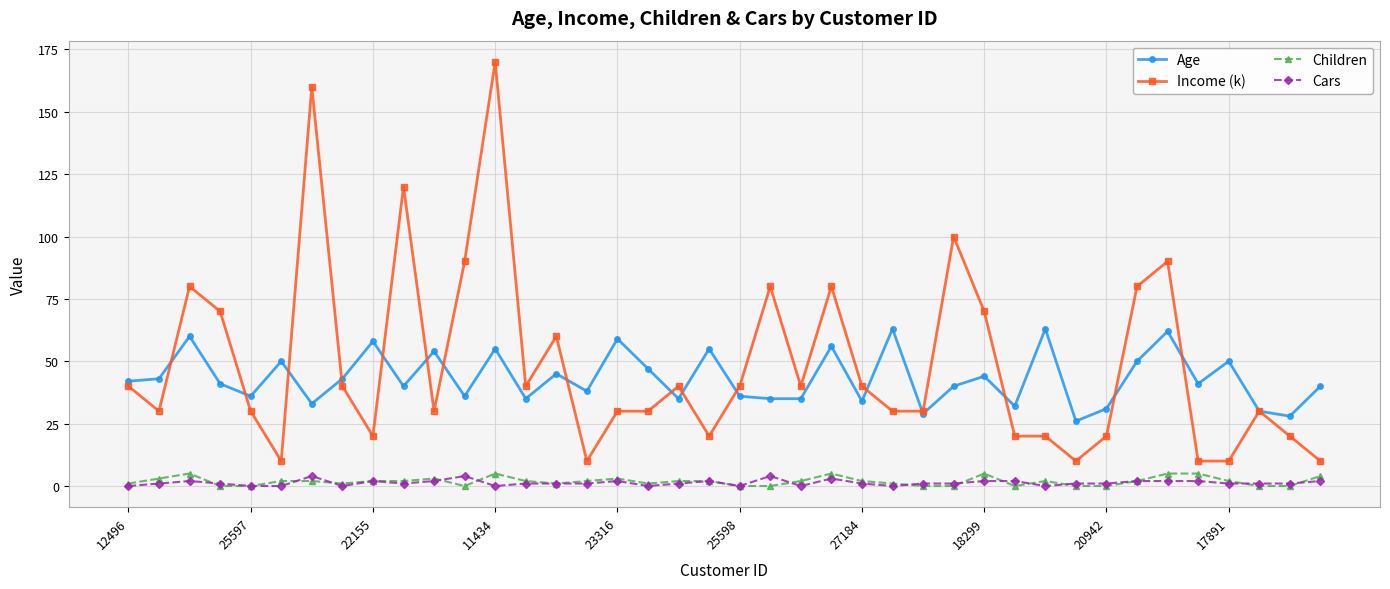

True or false: Cars and Income (k) intersect in this chart.

False